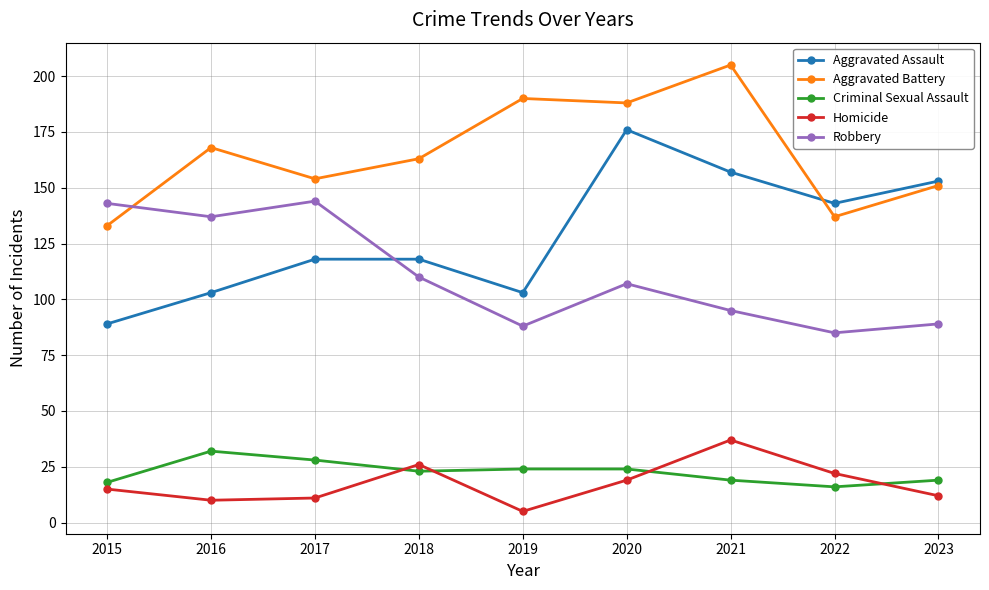

After their last crossing, which series has the higher values: Aggravated Assault or Aggravated Battery?

Aggravated Assault